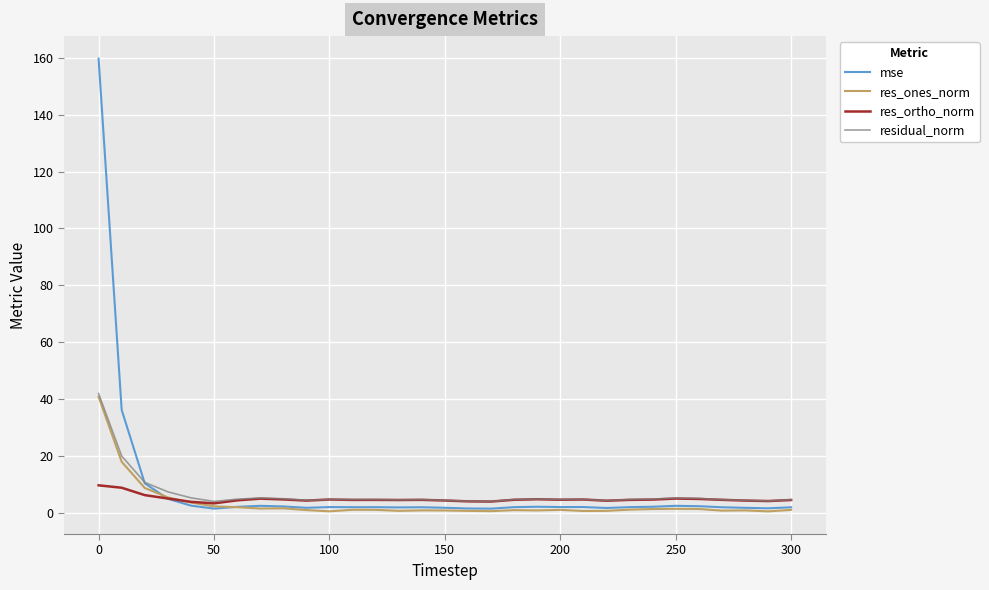

Which series has the largest range (max minus min)?

mse